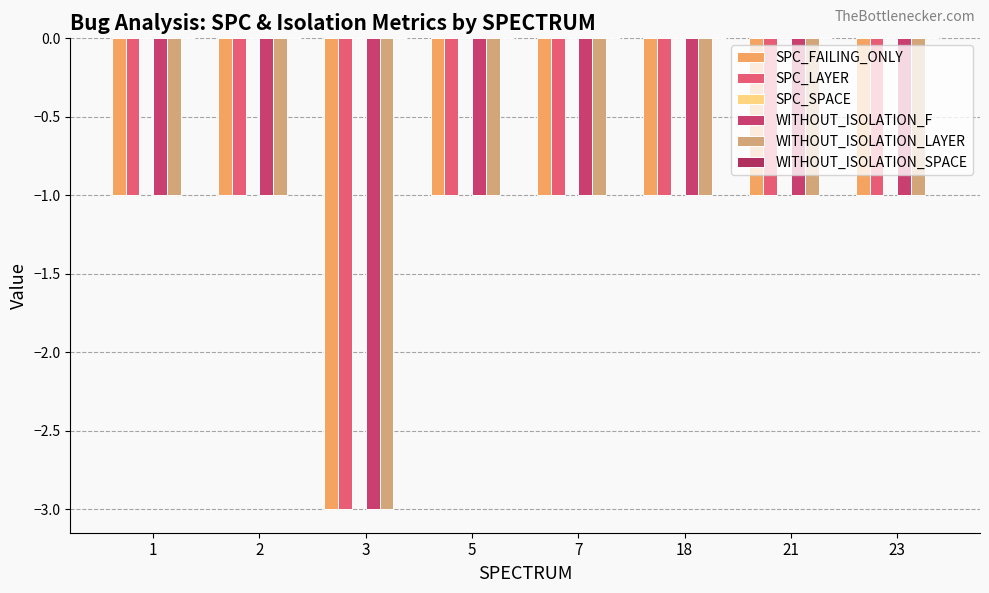

Reading left to right, transcribe all the data shown in this chart.

SPC_FAILING_ONLY: 1=-1	2=-1	3=-3	5=-1	7=-1	18=-1	21=-1	23=-1
SPC_LAYER: 1=-1	2=-1	3=-3	5=-1	7=-1	18=-1	21=-1	23=-1
SPC_SPACE: 1=0	2=0	3=0	5=0	7=0	18=0	21=0	23=0
WITHOUT_ISOLATION_F: 1=-1	2=-1	3=-3	5=-1	7=-1	18=-1	21=-1	23=-1
WITHOUT_ISOLATION_LAYER: 1=-1	2=-1	3=-3	5=-1	7=-1	18=-1	21=-1	23=-1
WITHOUT_ISOLATION_SPACE: 1=0	2=0	3=0	5=0	7=0	18=0	21=0	23=0